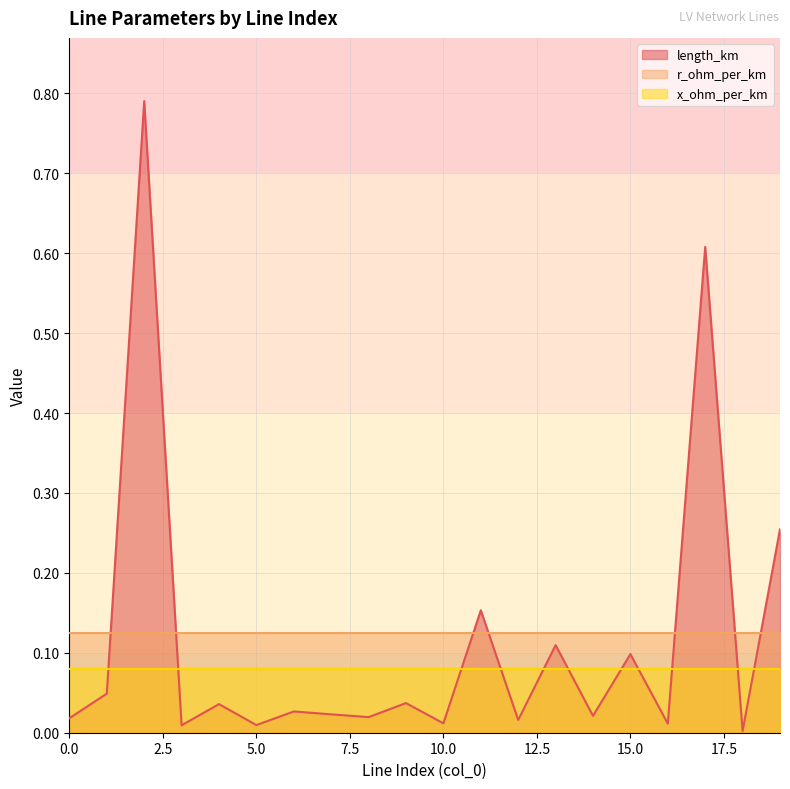

At which category is the sum across all series the highest?

2